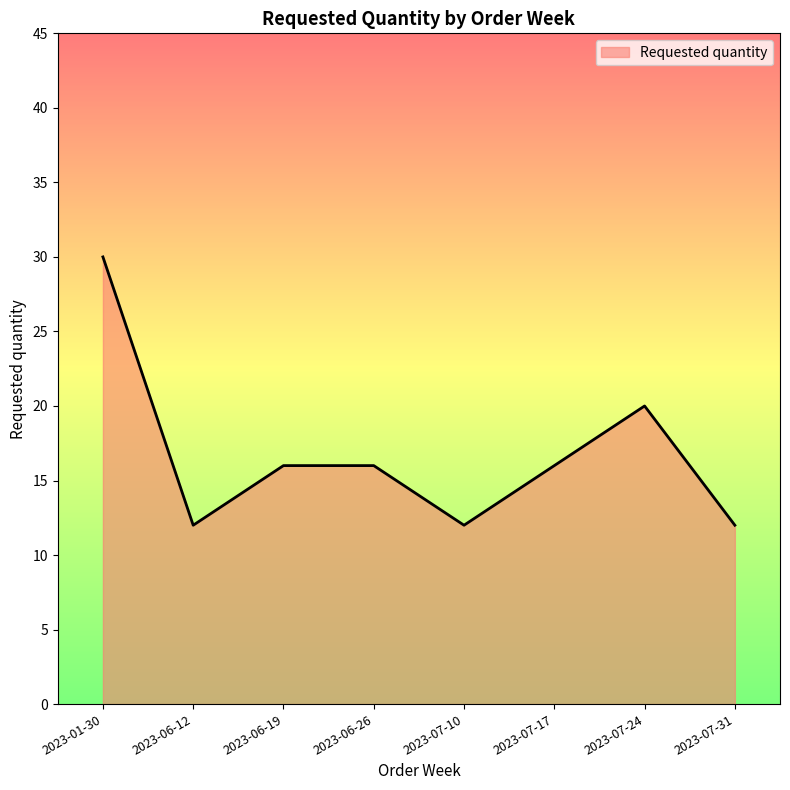

True or false: the data shows 28 at 2023-07-24.

False